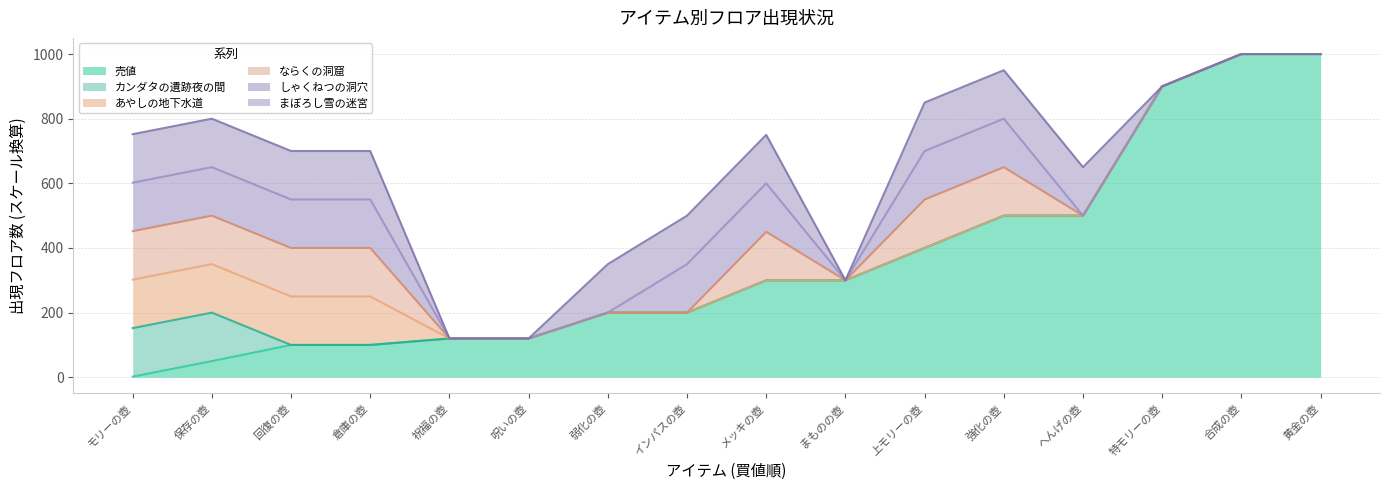

The value of 売値 at インパスの壺 is 200. True or false?

True